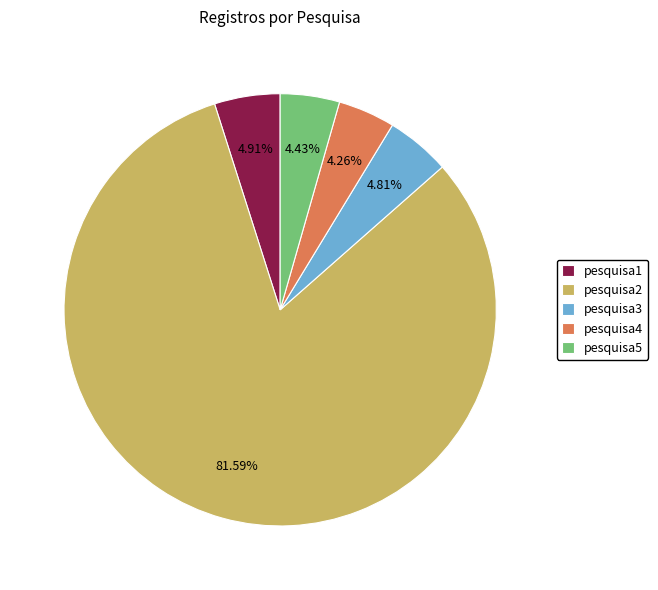

Combined, do pesquisa4 and pesquisa3 account for over 50%?

No